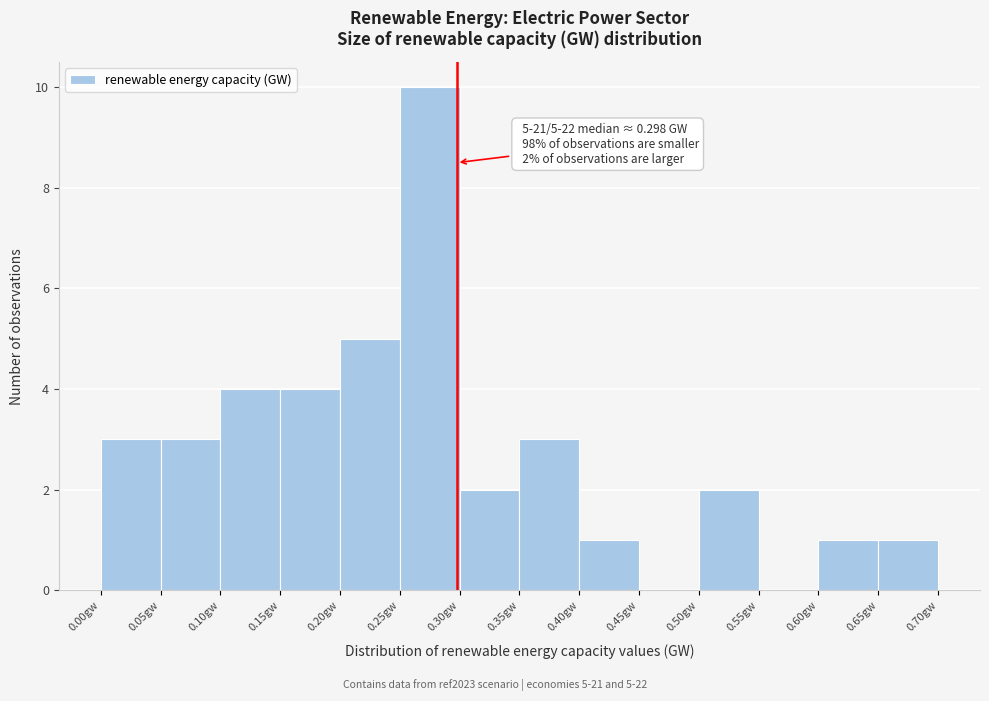

Which range on the x-axis has the tallest bar?

0.25 to 0.30